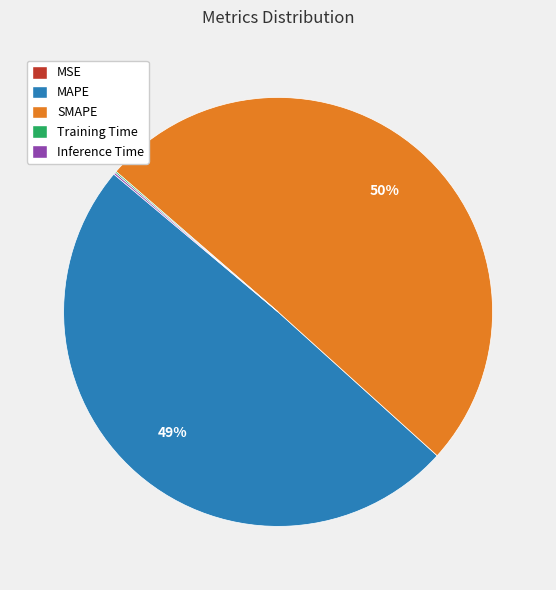

To the nearest percent, what percentage of the pie is MAPE?

49%